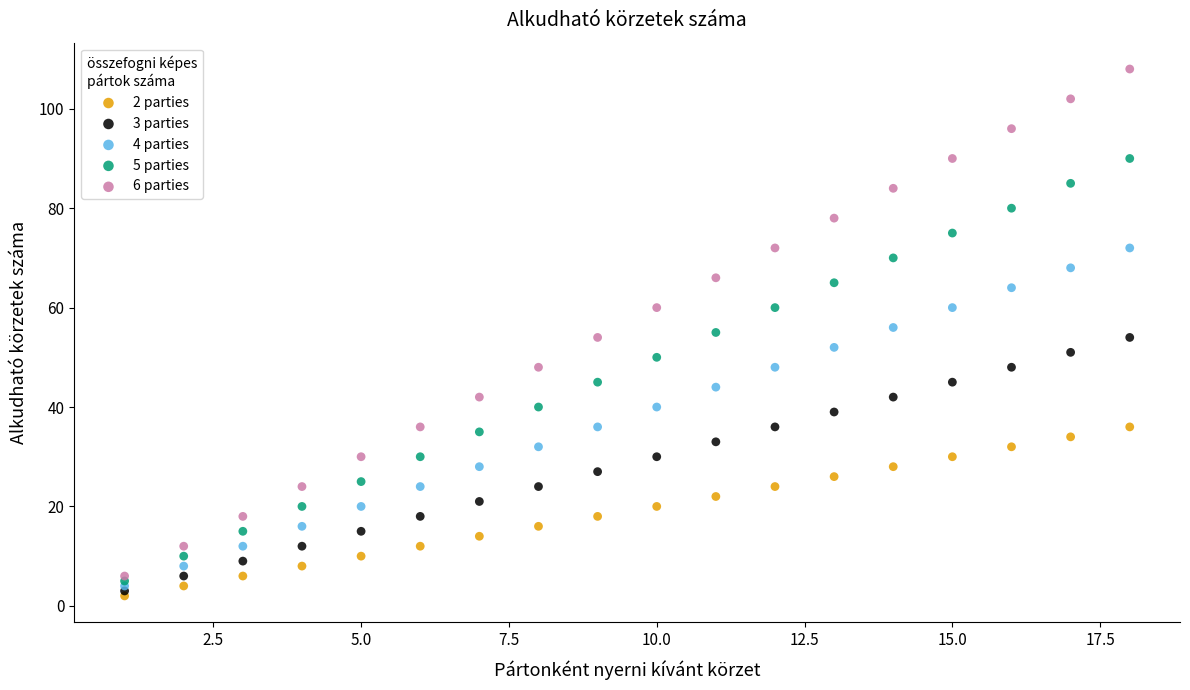

What are all the series names shown in the legend?

2 parties, 3 parties, 4 parties, 5 parties, 6 parties